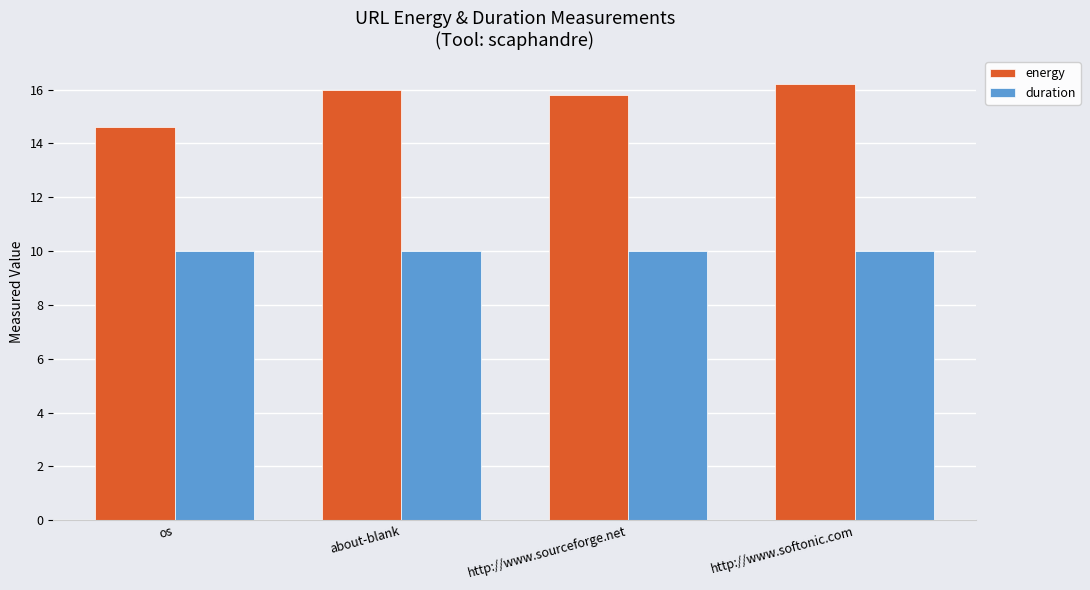

List the series in order of their overall mean, lowest first.

duration, energy